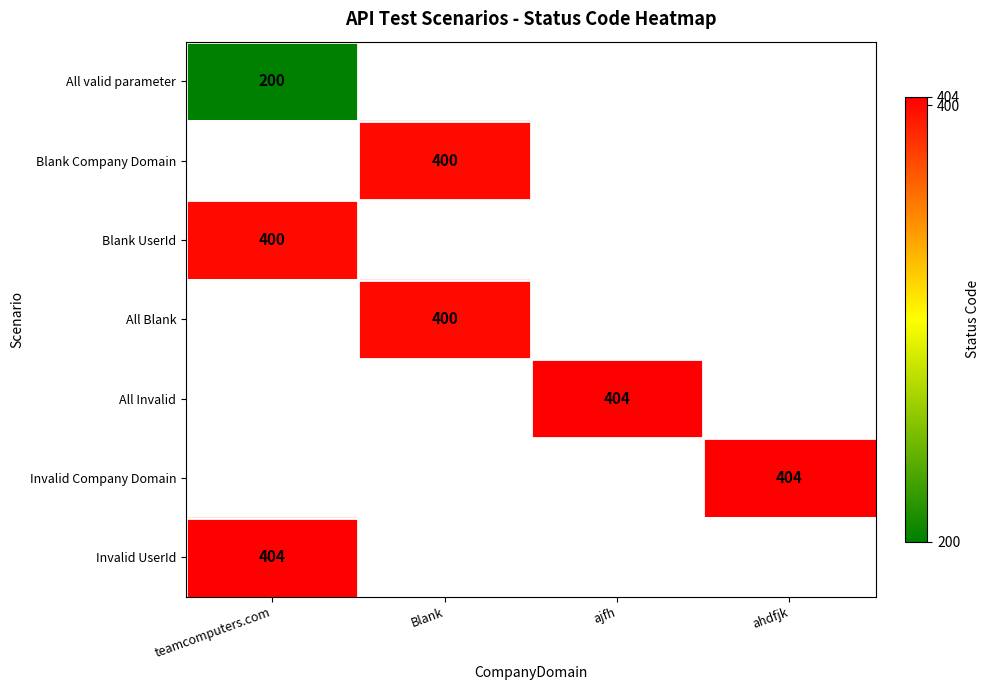

Count the number of categories in the chart.

4